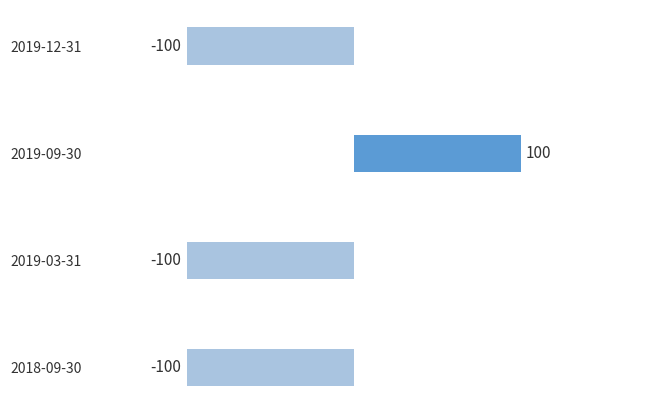

Which label corresponds to the largest value in the chart?

2019-09-30